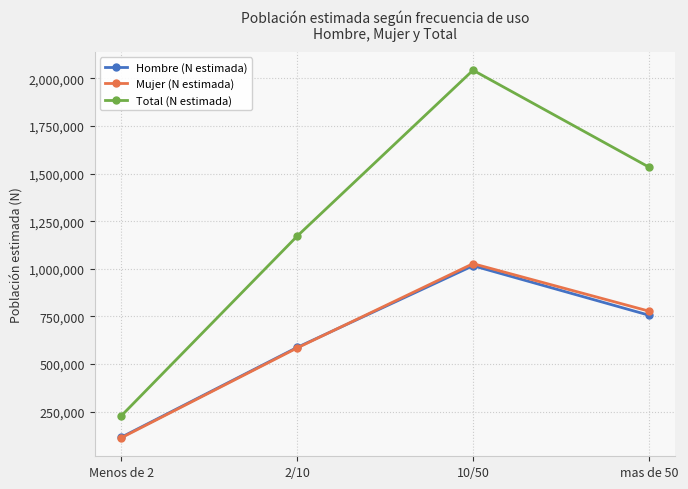

Reading left to right, extract all data points from this chart.

Hombre (N estimada): 114800	586854	1015982	756132
Mujer (N estimada): 111905	584020	1026792	777532
Total (N estimada): 226705	1170874	2042775	1533664